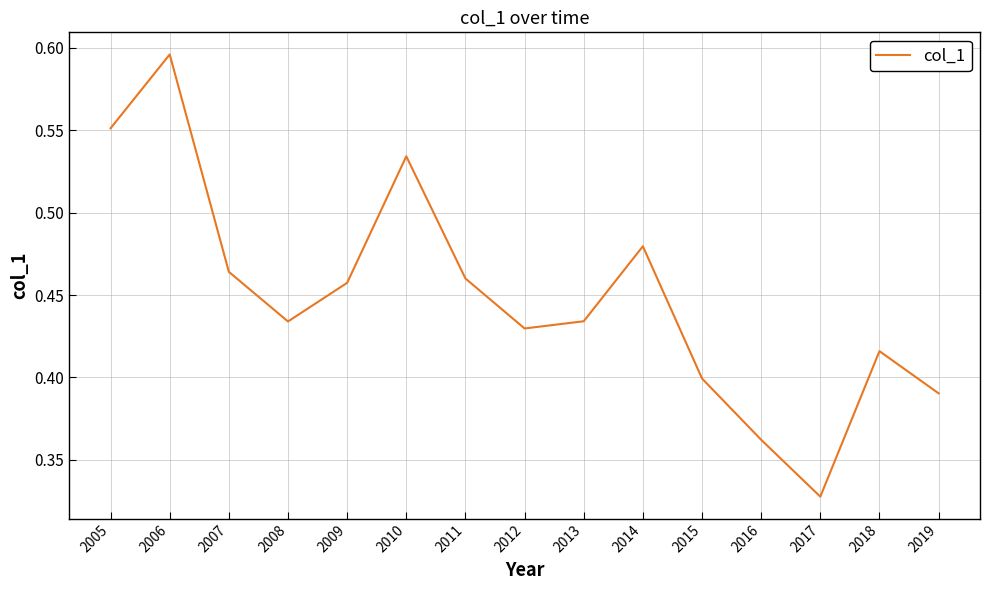

True or false: the data shows 0.8 at 2009.

False